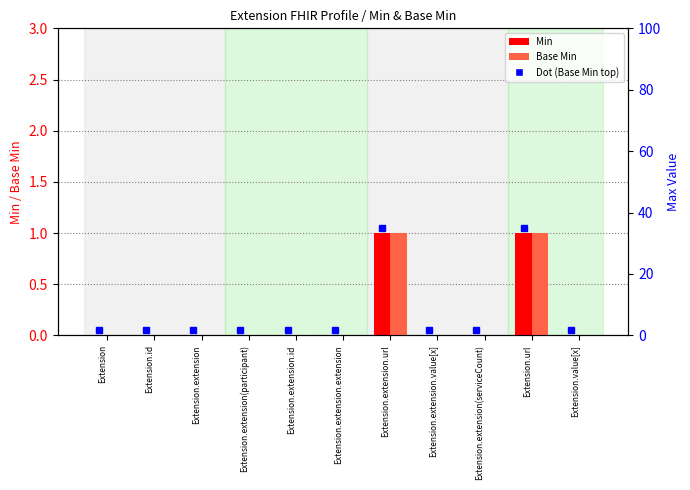

Rank the categories by Min value from highest to lowest.

Extension.extension.url, Extension.url, Extension, Extension.id, Extension.extension, Extension.extension(participant), Extension.extension.id, Extension.extension.extension, Extension.extension.value[x], Extension.extension(serviceCount), Extension.value[x]